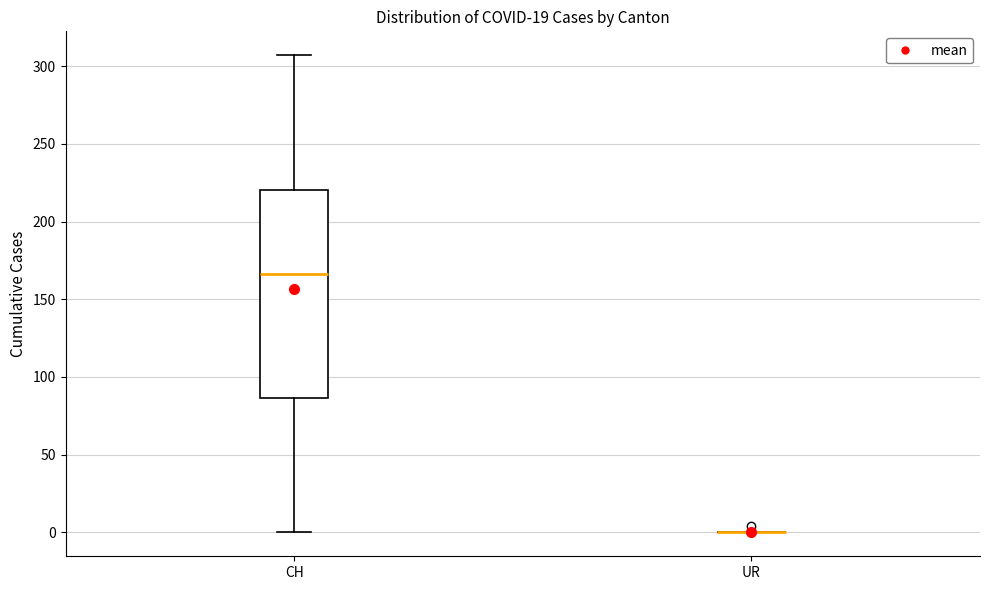

Which box is the tallest, from its lower edge to its upper edge?

CH